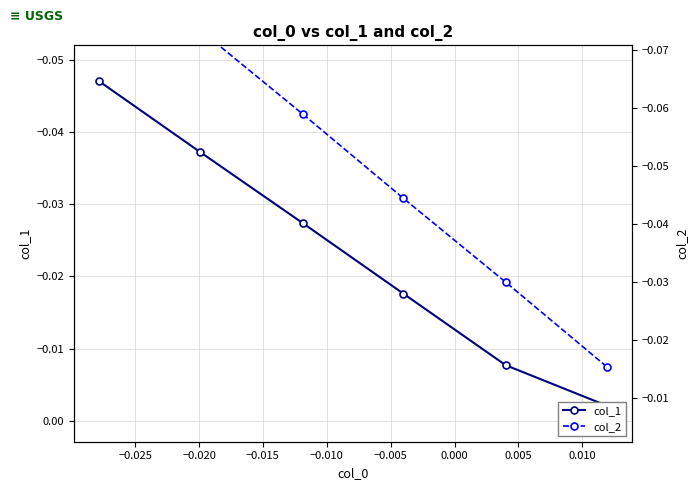

At −0.015, list the series in order from smallest to largest.

col_2, col_1